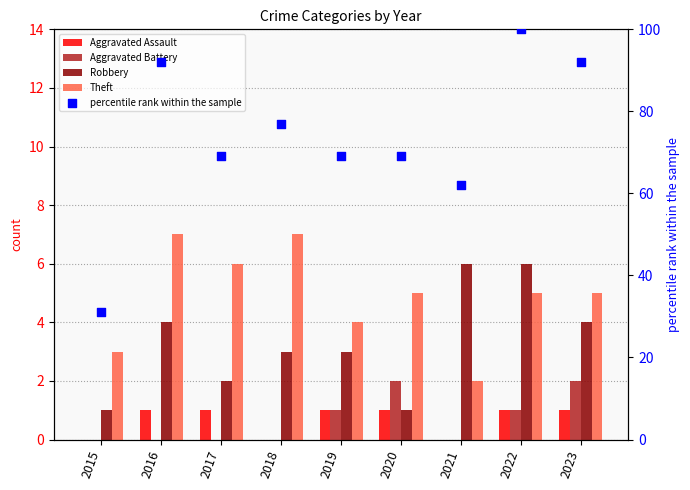

Which series reaches the minimum Y coordinate?

Aggravated Assault